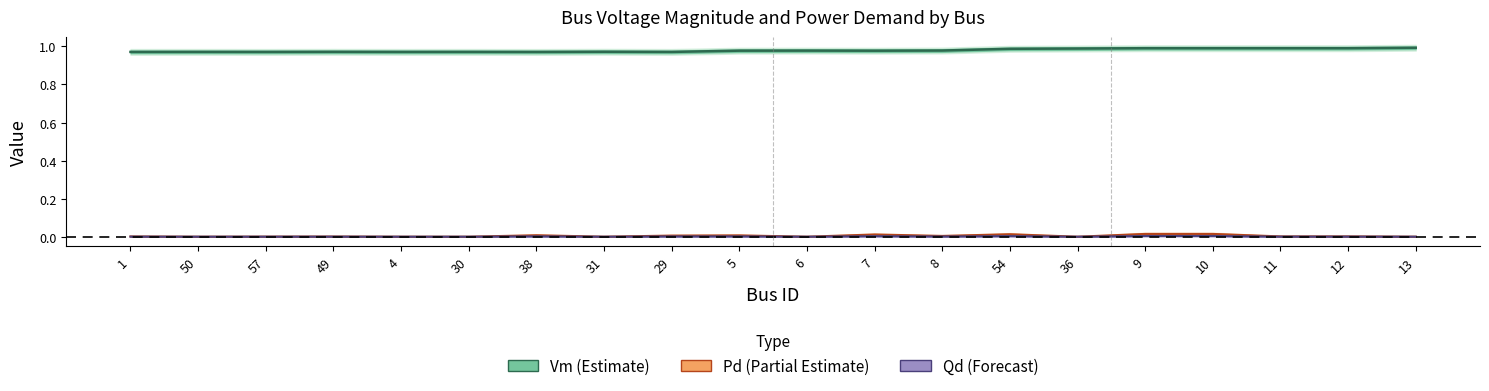

Reading right to left, list all the values displayed in this chart.

Vm: 1.0	1.0	1.0	1.0	1.0	1.0	1.0	1.0	1.0	1.0	1.0	1.0	1.0	1.0	1.0	1.0	1.0	1.0	1.0	1.0
Pd: 0.0	0.0	0.0	0.0	0.0	0.0	0.0	0.0	0.0	0.0	0.0	0.0	0.0	0.0	0.0	0.0	0.0	0.0	0.0	0.0
Qd: 0.0	0.0	0.0	0.0	0.0	0.0	0.0	0.0	0.0	0.0	0.0	0.0	0.0	0.0	0.0	0.0	0.0	0.0	0.0	0.0